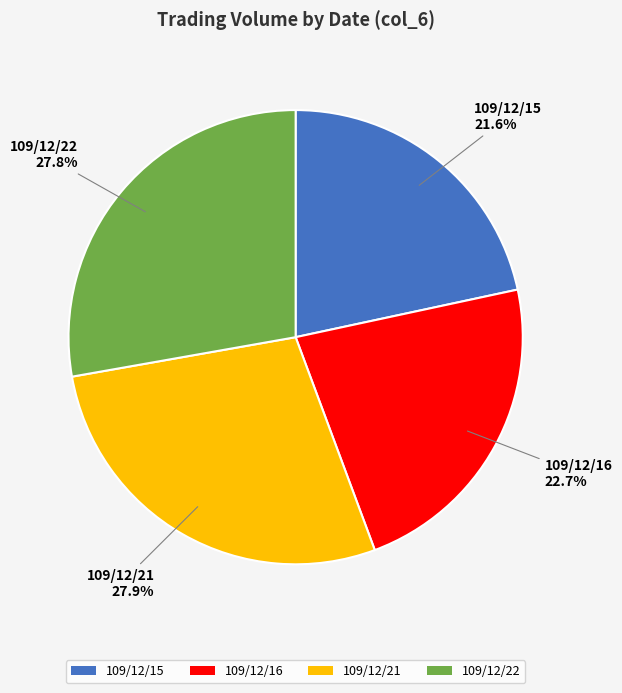

To the nearest percent, what is the average slice percentage?

25%